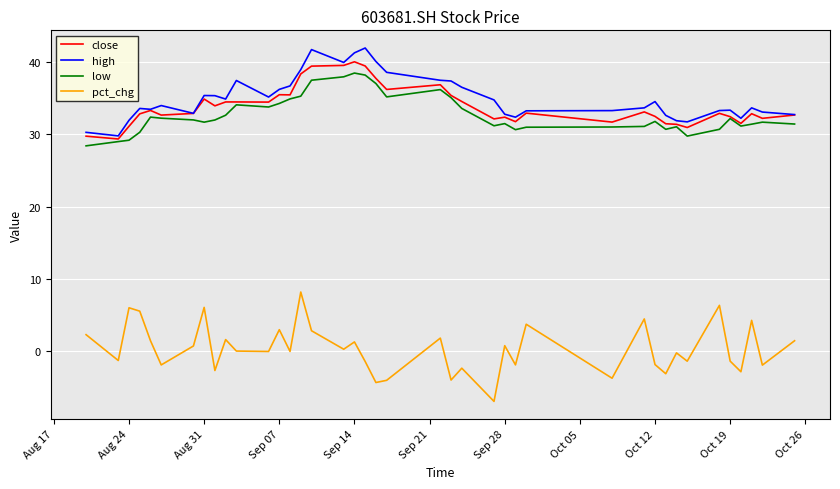

True or false: pct_chg and high cross at least once.

False